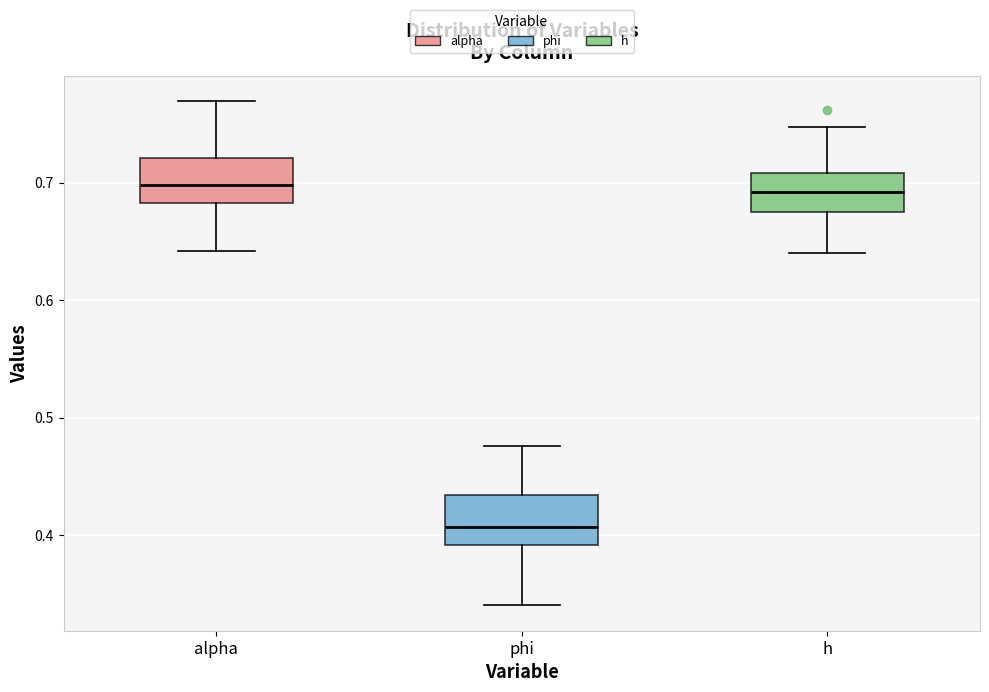

Reading left to right, transcribe this box plot: for each box, give where its median line is, the range the box spans, and where its two whiskers end, as read against the y-axis. The values are not printed on the chart, so give them approximately, as read against the axis.

alpha: median 0.70, box 0.68 to 0.72, whiskers 0.64 to 0.77
phi: median 0.41, box 0.39 to 0.43, whiskers 0.34 to 0.48
h: median 0.69, box 0.67 to 0.71, whiskers 0.64 to 0.75